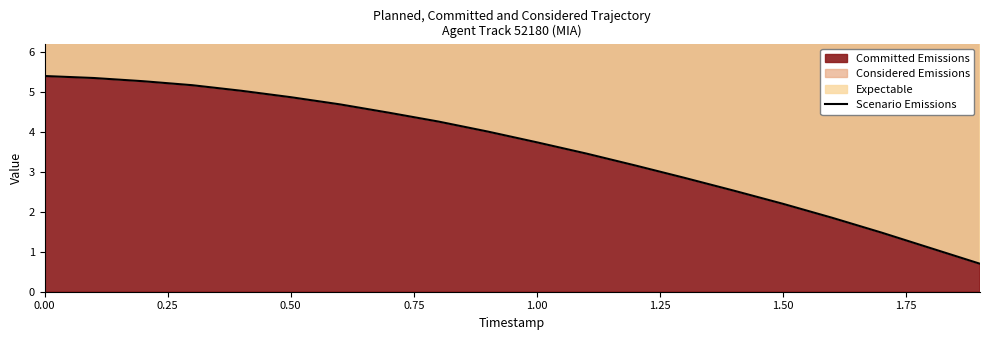

Reading left to right, transcribe all the data shown in this chart.

5.4	5.3	5.3	5.2	5.0	4.9	4.7	4.5	4.3	4.0	3.7	3.5	3.2	2.8	2.5	2.2	1.8	1.5	1.1	0.7